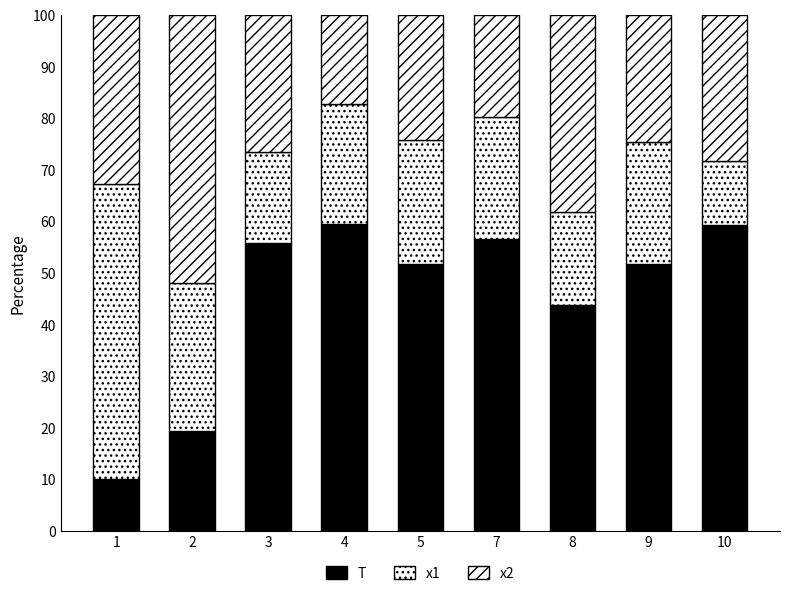

Are the bars grouped side by side (vs. stacked)?

No